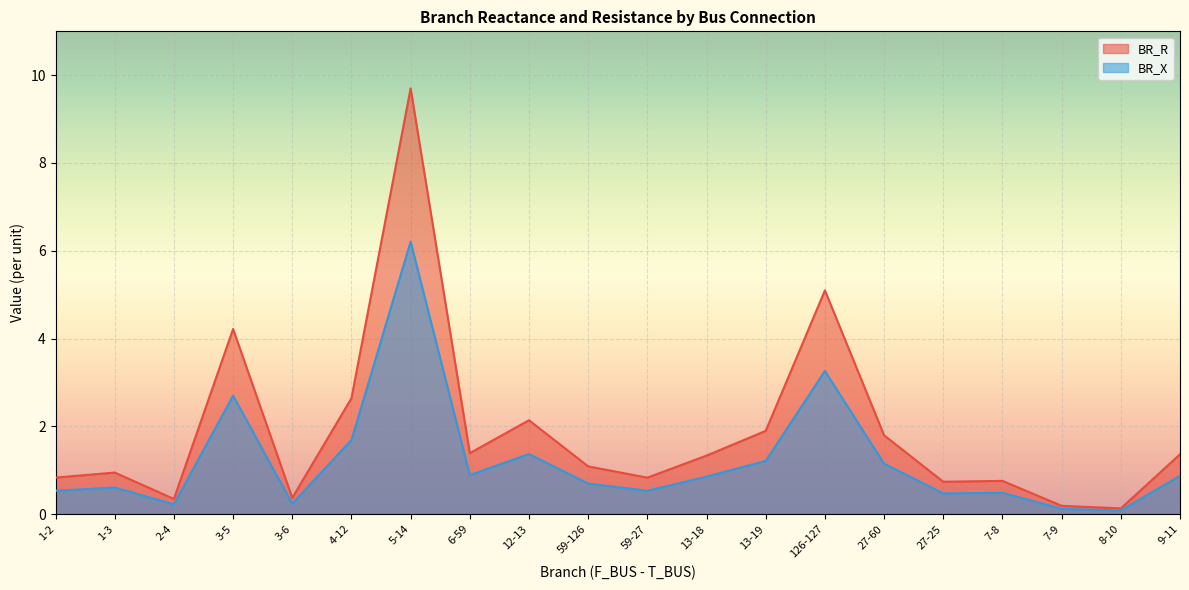

How many lines are shown in the chart?

2